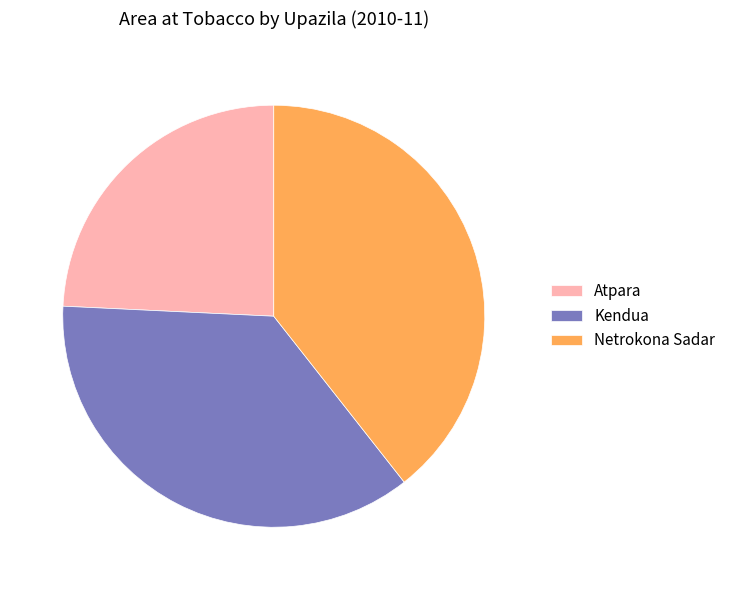

True or false: Atpara accounts for 18% of the total.

False